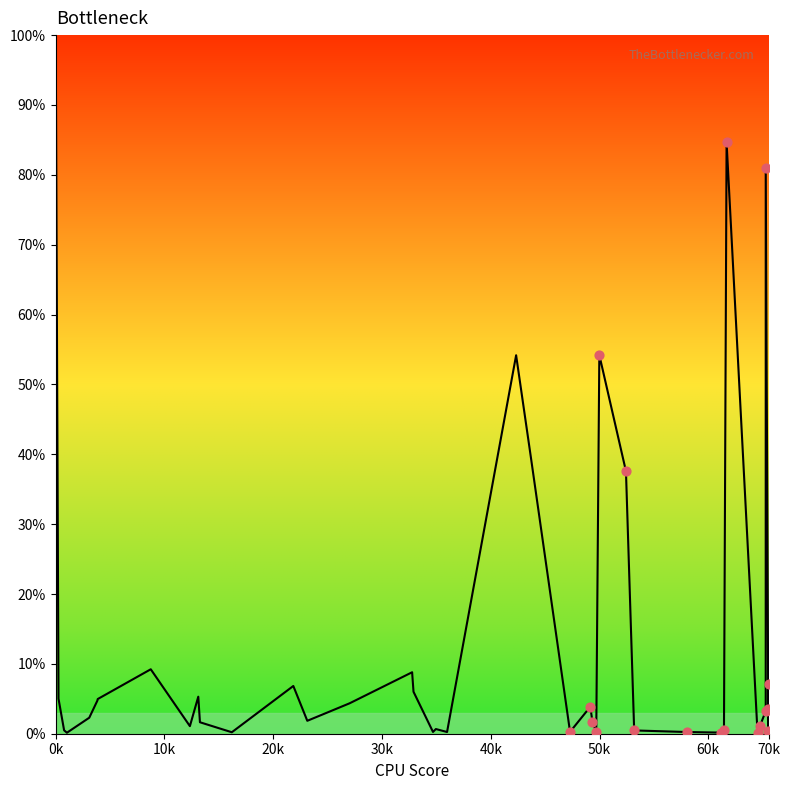

What is the greatest value displayed?

100.0